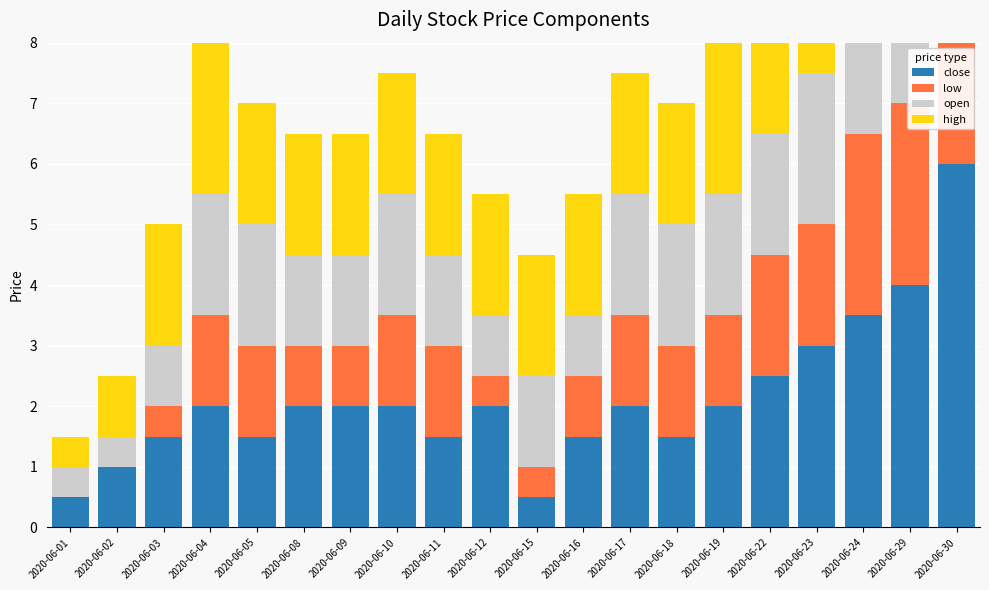

Is the value of low at 2020-06-18 greater than the value of high at 2020-06-17?

No